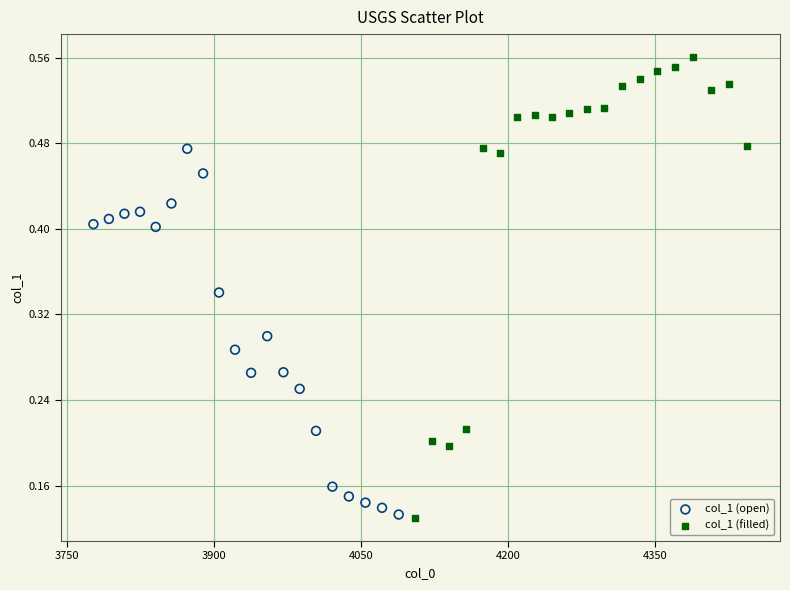

Which series contains the highest Y value?

col_1 (filled)